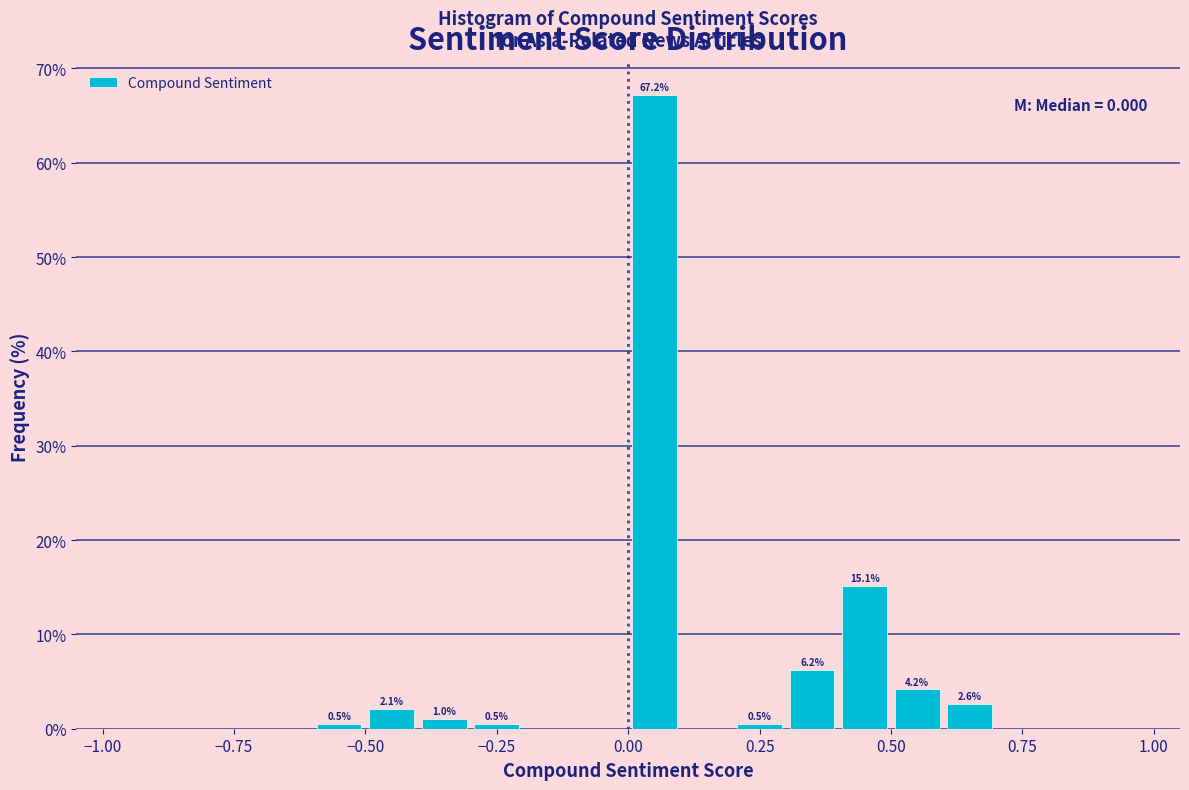

Read against the x-axis, roughly where is the centre of the tallest bar?

0.05